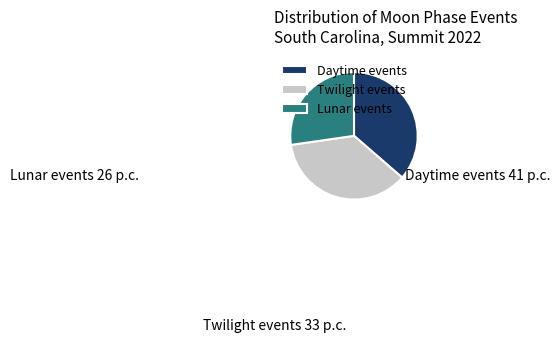

How many slices are in this pie chart?

3